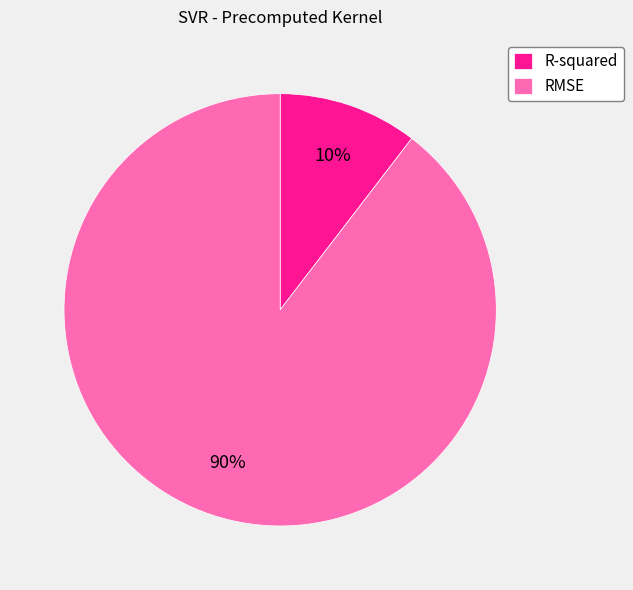

Which category has the smallest portion of the pie?

R-squared